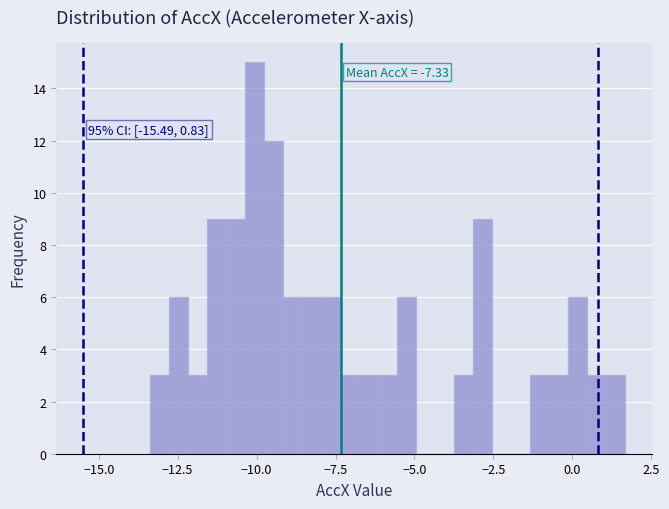

Read against the x-axis, roughly where is the centre of the tallest bar?

-10.0